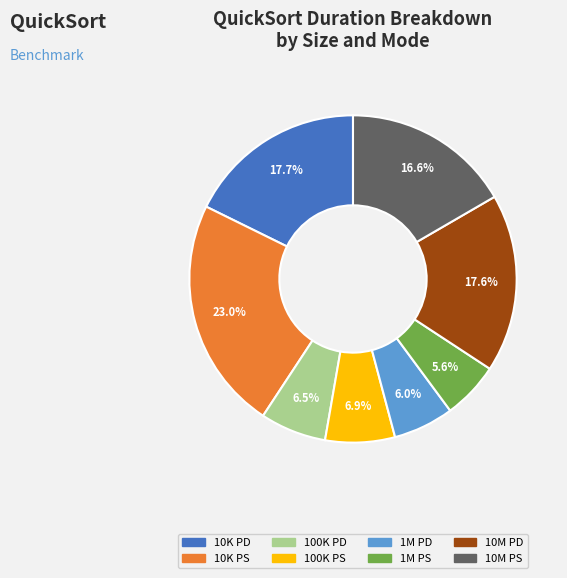

How many slices are in this pie chart?

8